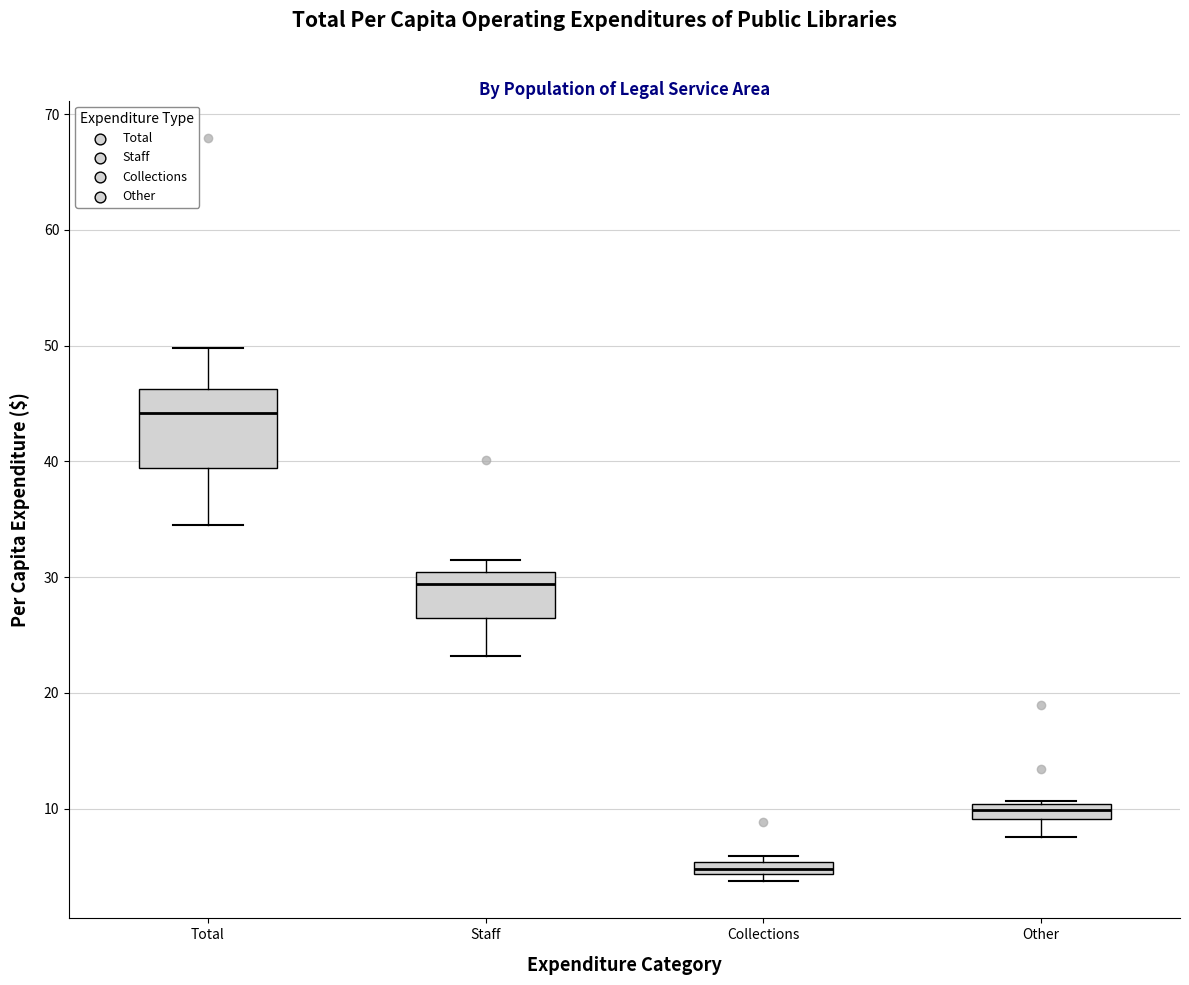

Where is the upper edge of the box for Collections on the y-axis? The values are not printed on the chart, so give them approximately, as read against the axis.

5